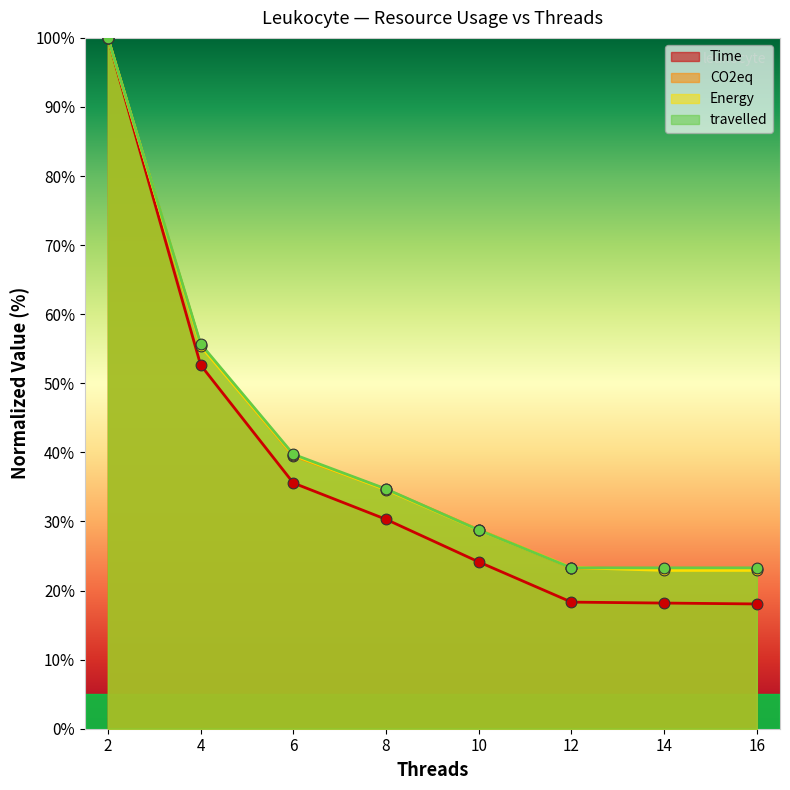

At how many categories does at least one series exceed 26?

5